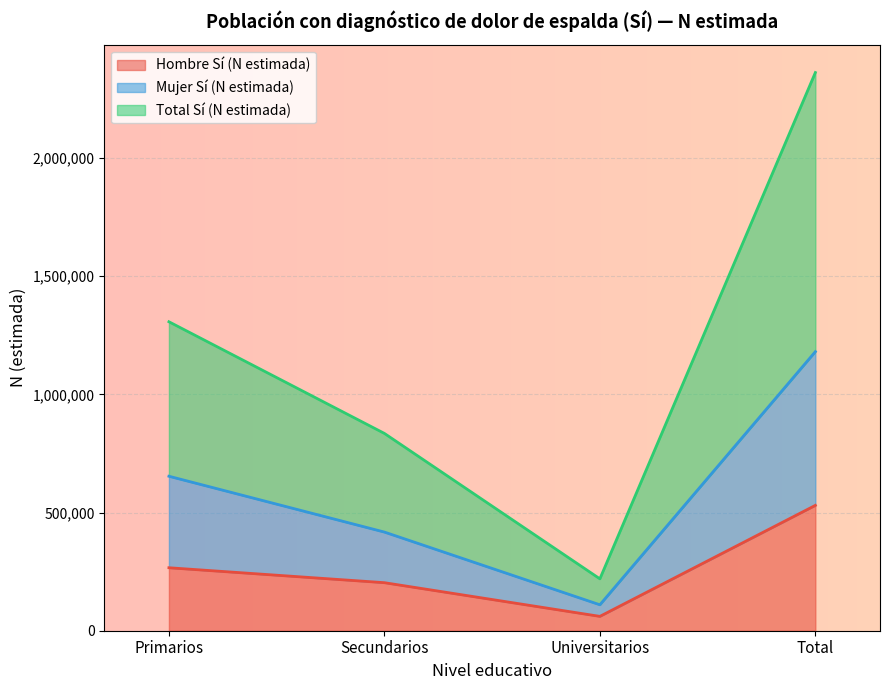

How many interior local valleys does the Hombre Sí (N estimada) series have?

1